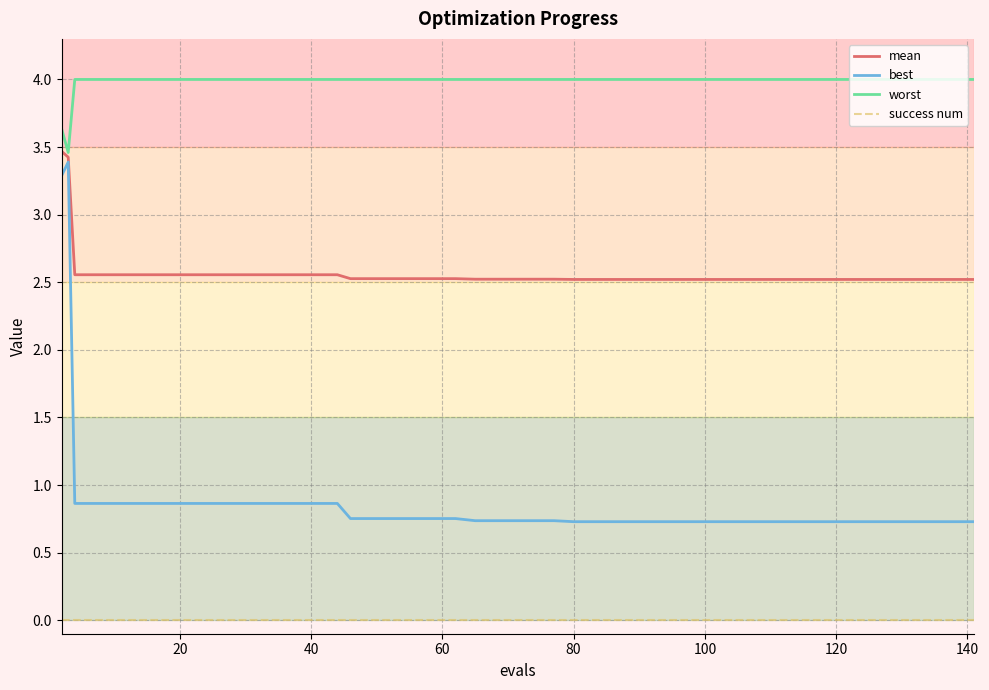

True or false: success num and best cross at least once.

False